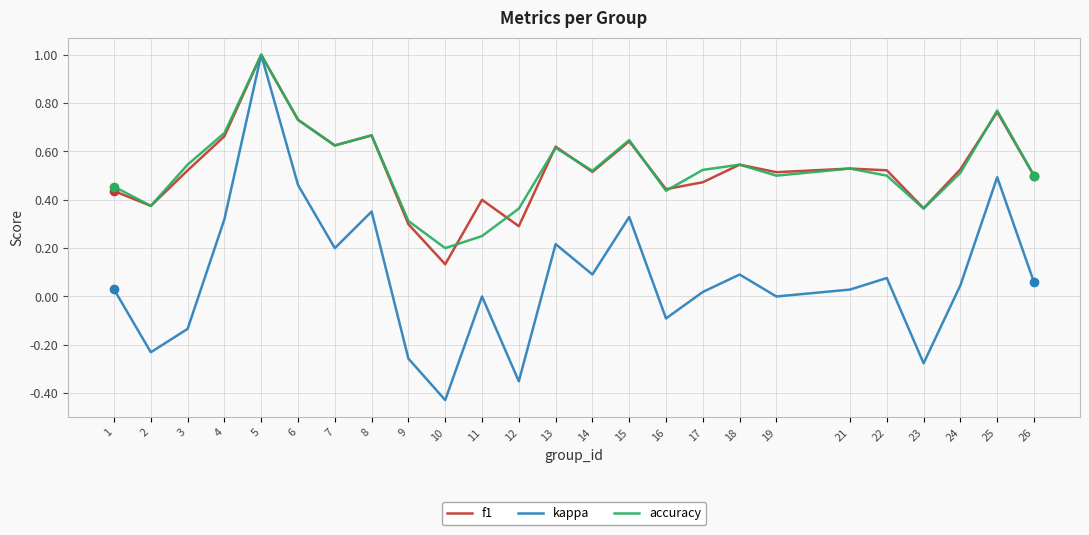

Which label corresponds to the smallest value in the chart?

10